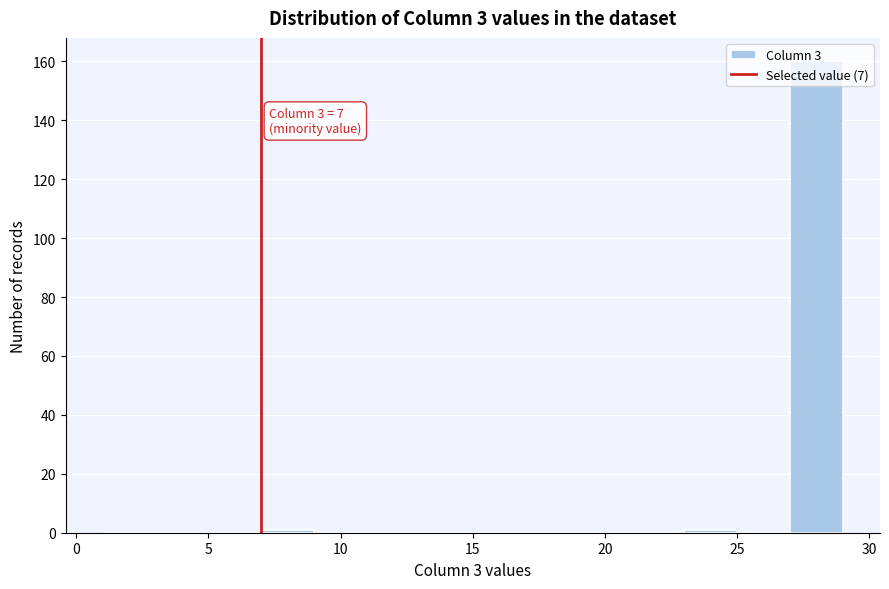

Which range on the x-axis has the tallest bar?

27 to 29